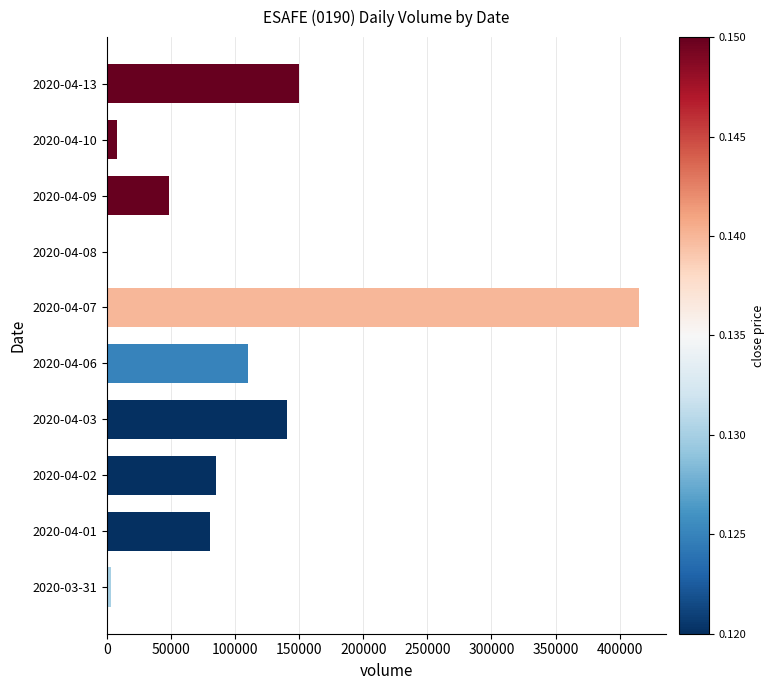

What is the sum of all values?

1040300